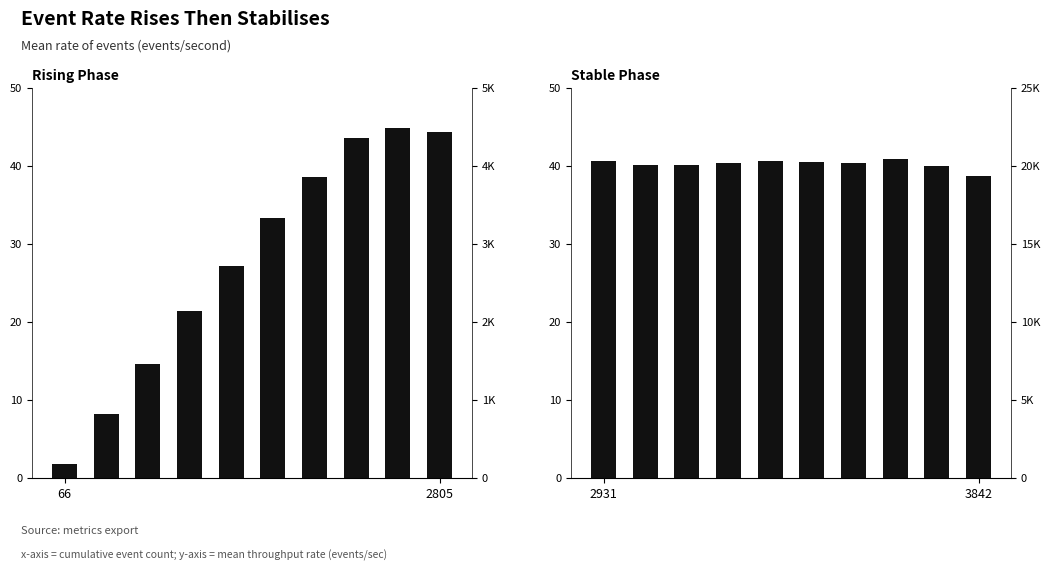

What is the change in value from 4 to 6?

-0.3